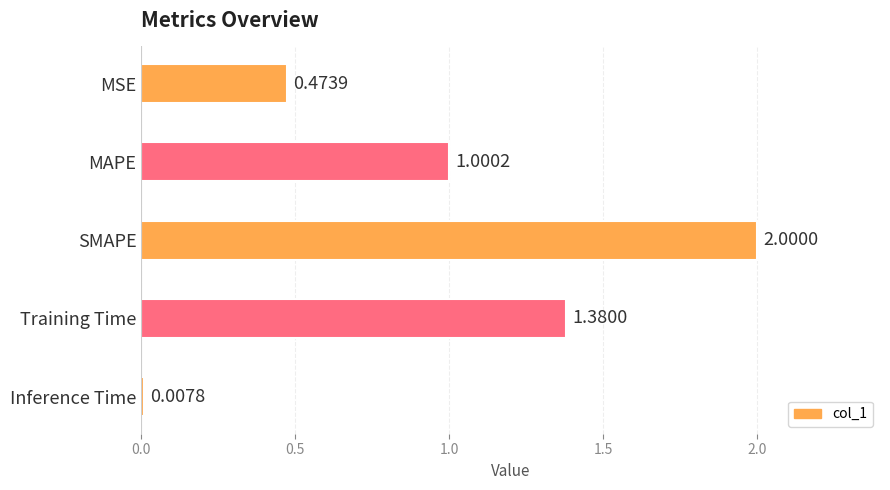

List the labels in order of value, smallest first.

Inference Time, MSE, MAPE, Training Time, SMAPE